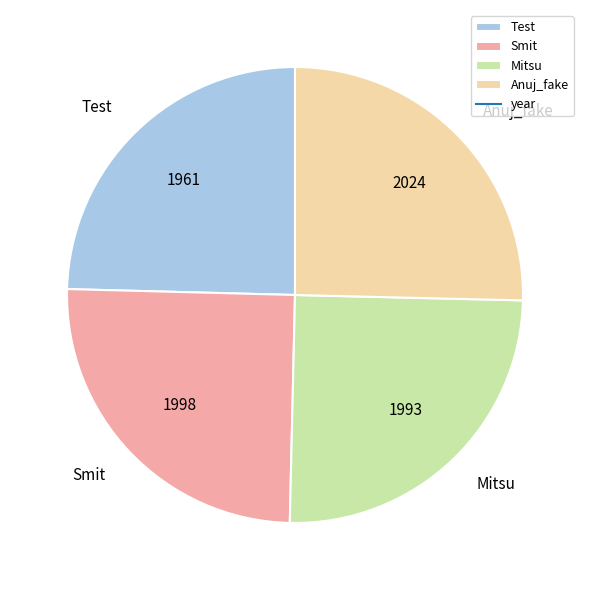

True or false: Anuj_fake accounts for 40% of the total.

False